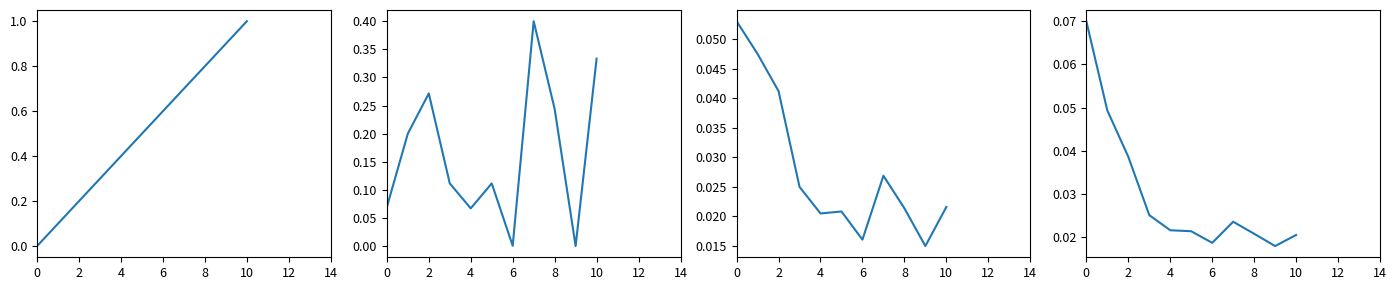

How many categories are shown in the chart?

11